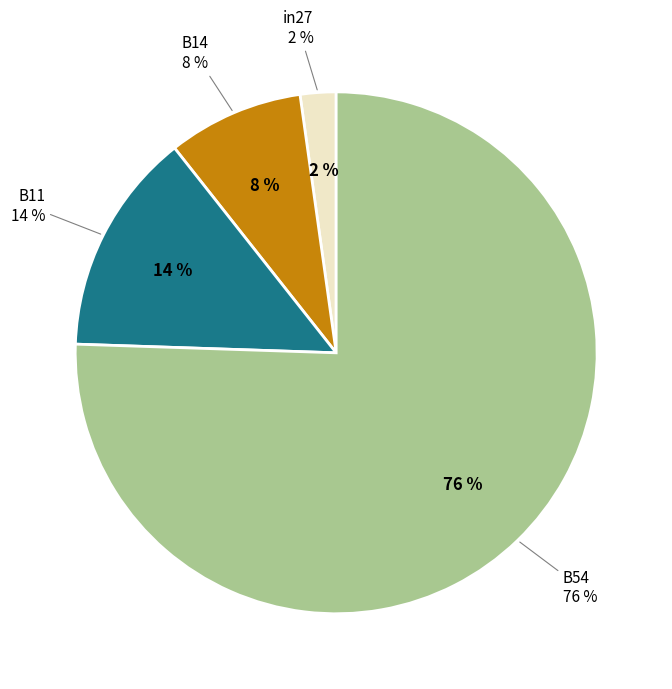

What percentage is the B11 slice, to the nearest percent?

14%